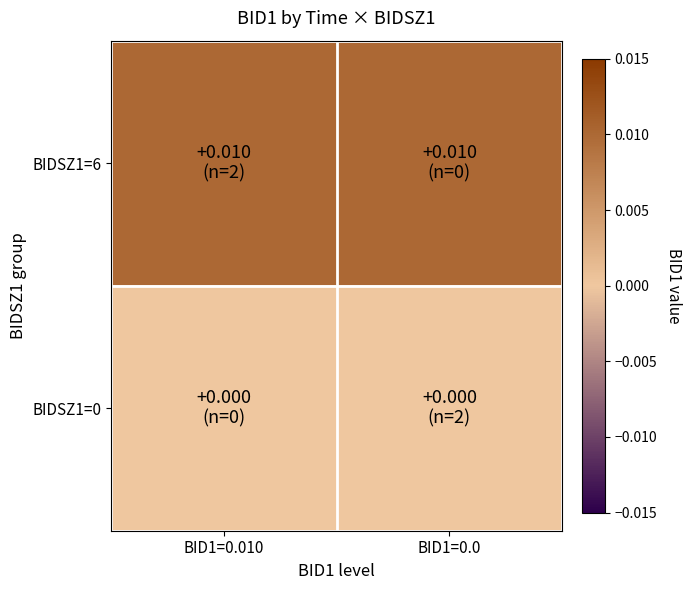

List the series in order of their peak value, highest first.

BIDSZ1=6, BIDSZ1=0